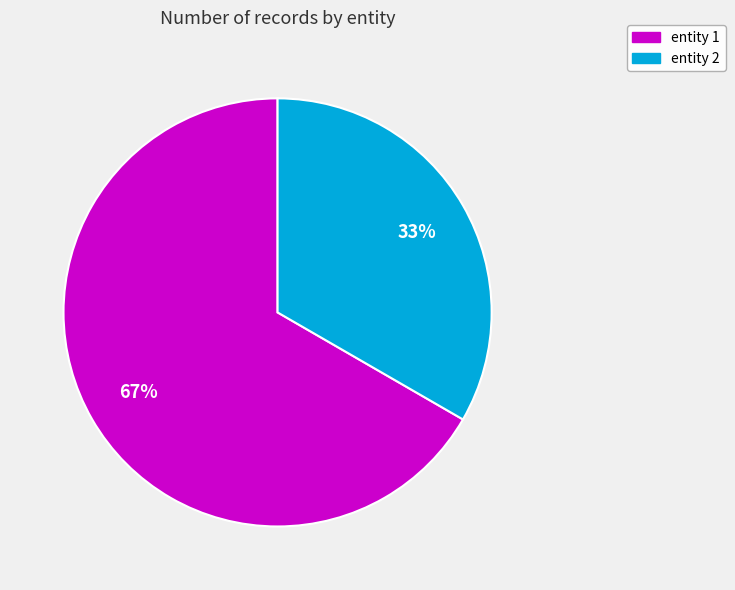

What is the largest slice in the pie chart?

entity 1